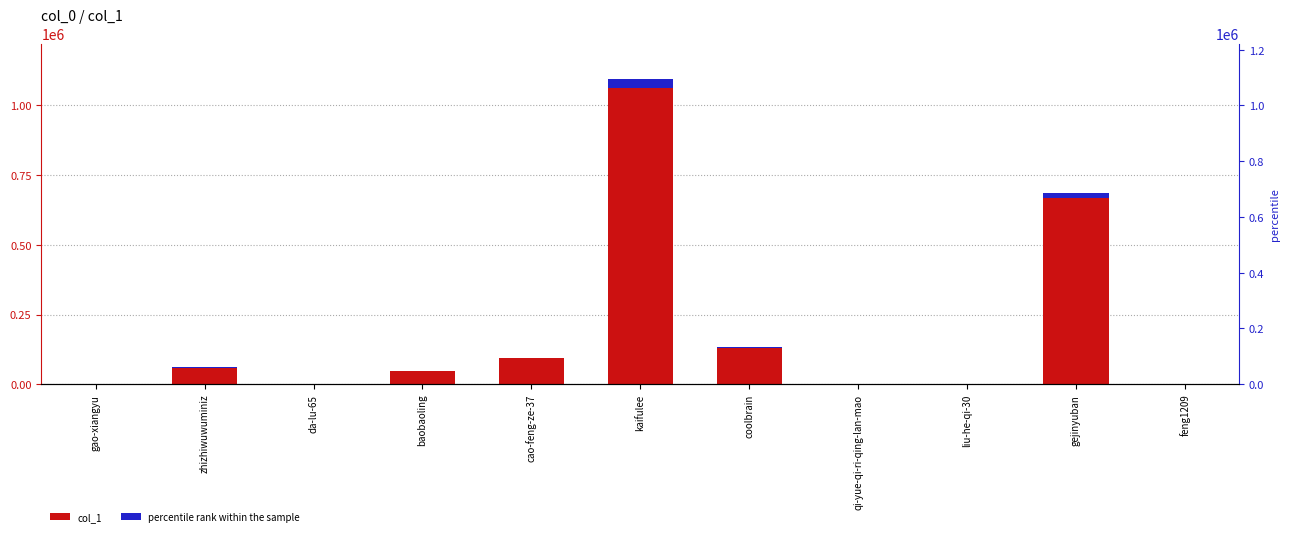

What is the difference between the col_1 values at baobaoling and cao-feng-ze-37?

46727.0